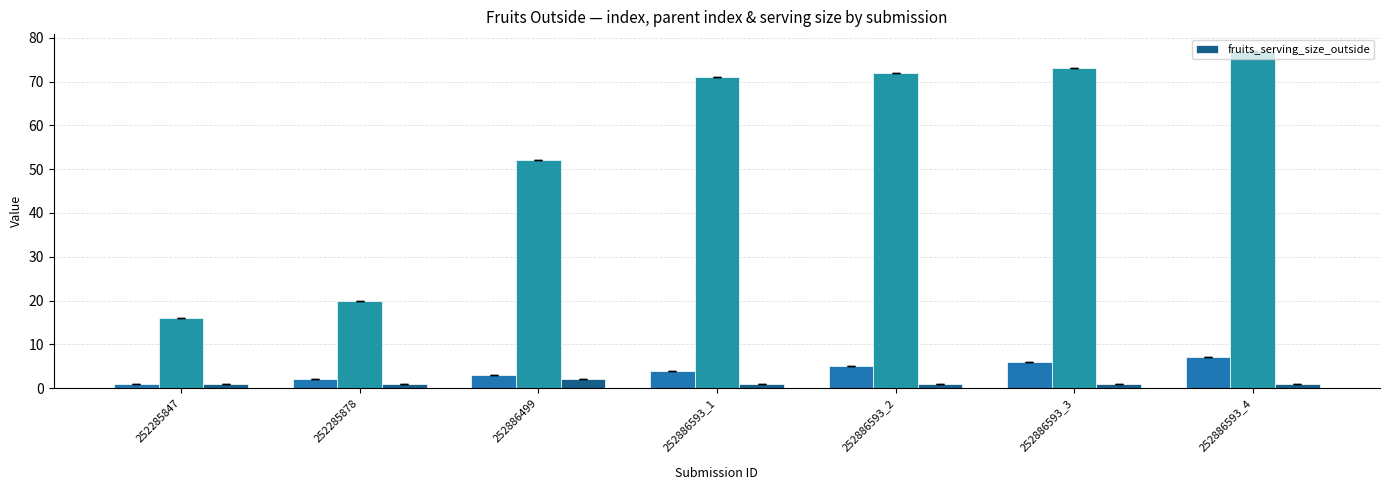

What is the ratio of the value at 252285878 to the value at 252886593_1?

1.0